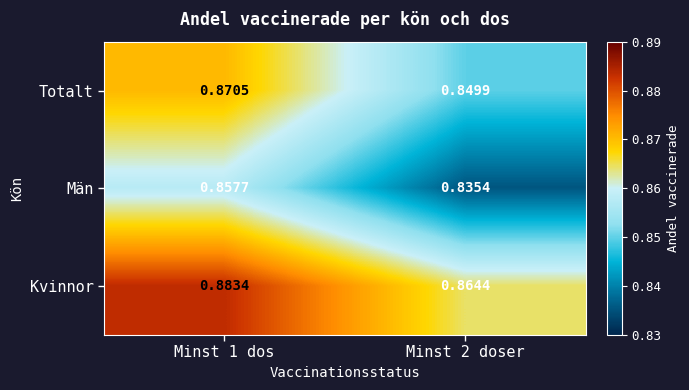

Rank the series by their maximum value, from lowest to highest.

Män, Totalt, Kvinnor